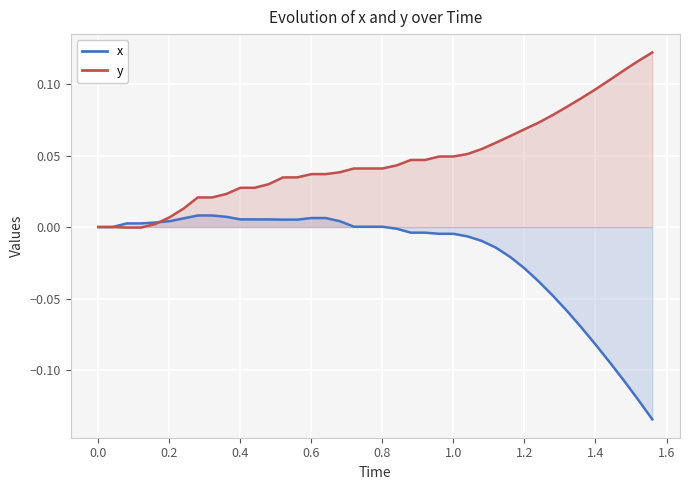

What is the value of the y point at the 35th from the left?

0.1